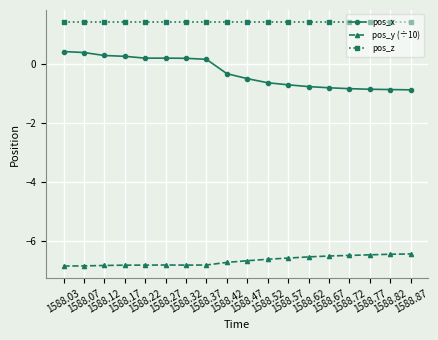

List the series in order of their overall mean, lowest first.

pos_y (÷10), pos_x, pos_z